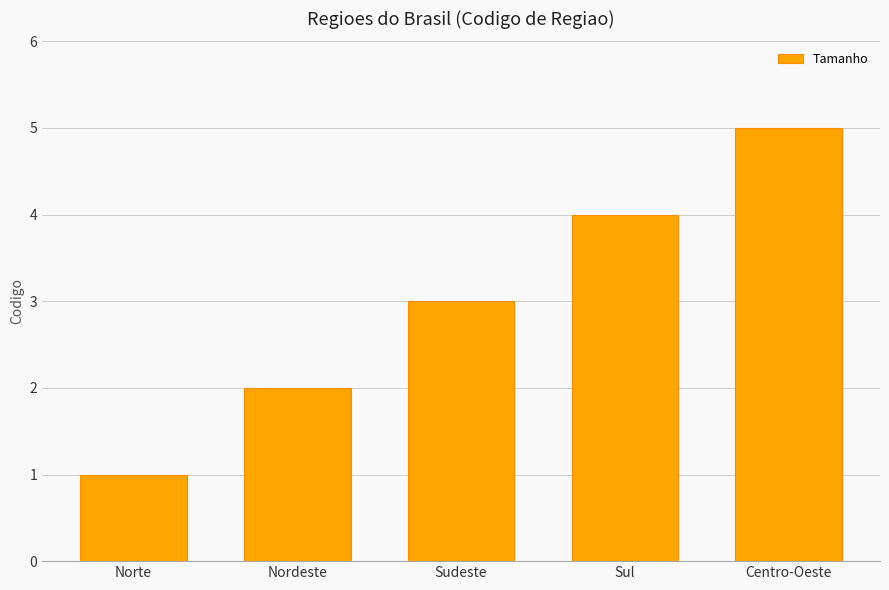

How many data points does each series have?

5